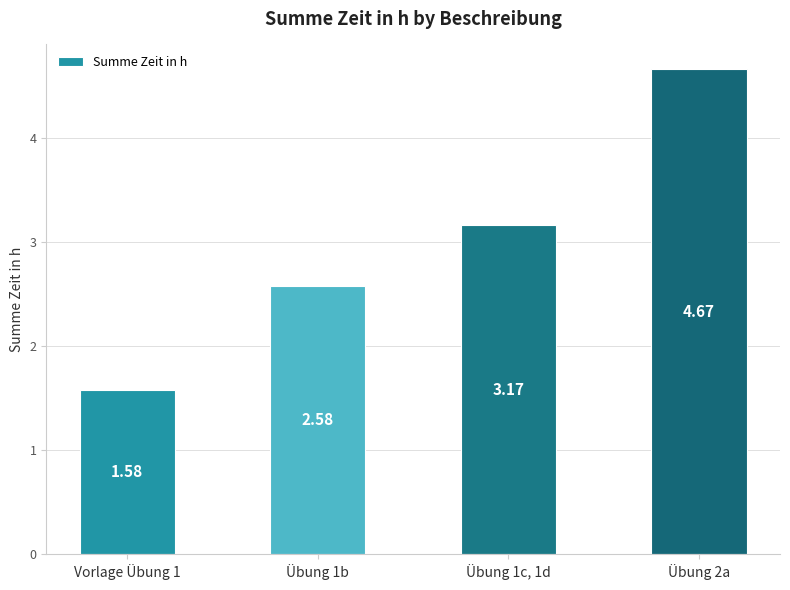

How many categories are shown in the chart?

4